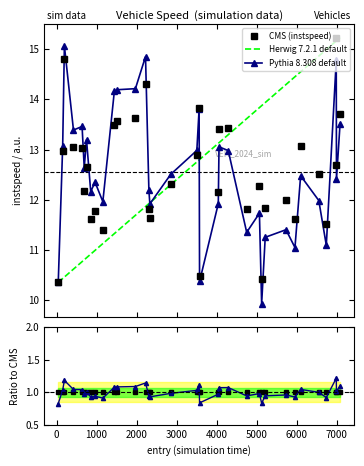

What is the highest value of the Herwig 7.2.1 default series?

15.2